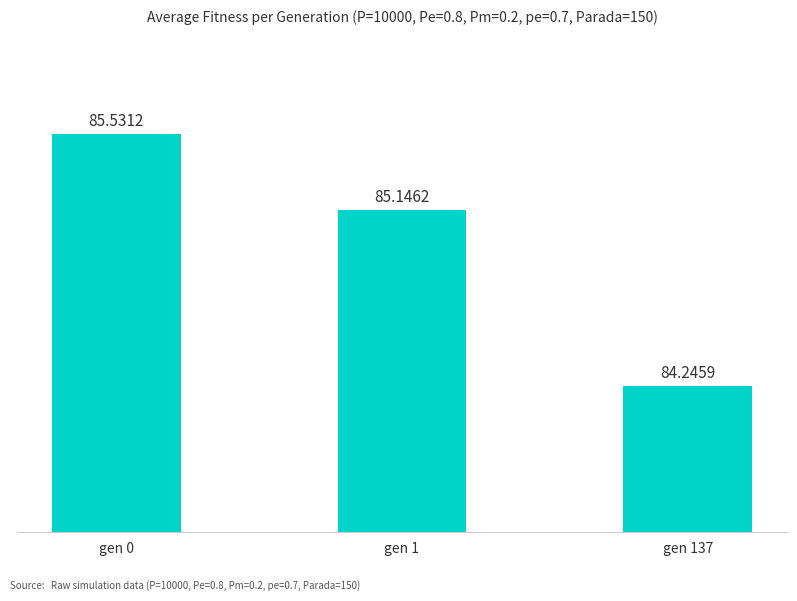

Is it true that the value at gen 1 is 85.1?

True